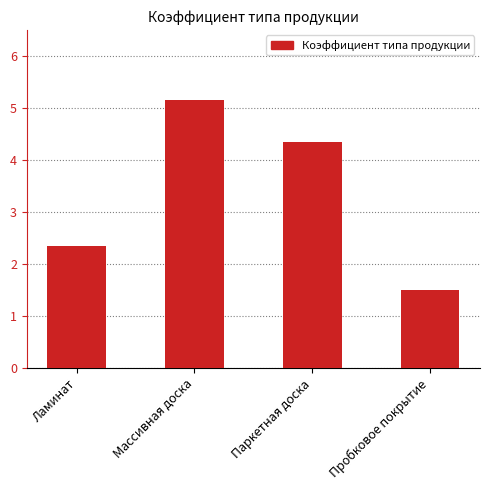

What is the minimum value shown in the chart?

1.5